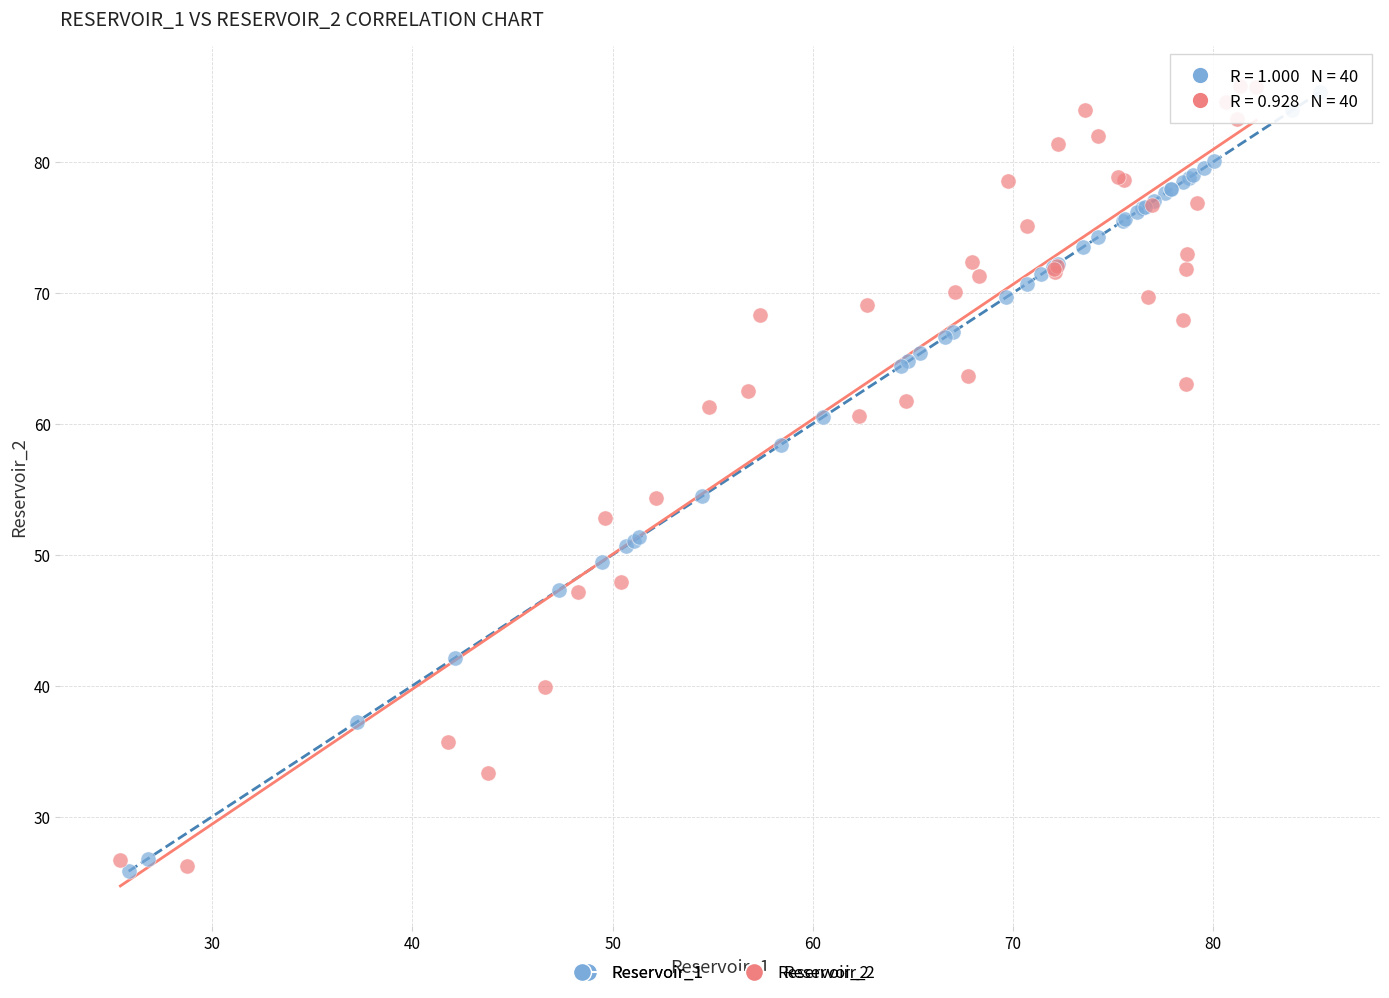

What are all the series names shown in the legend?

Reservoir_1, Reservoir_2